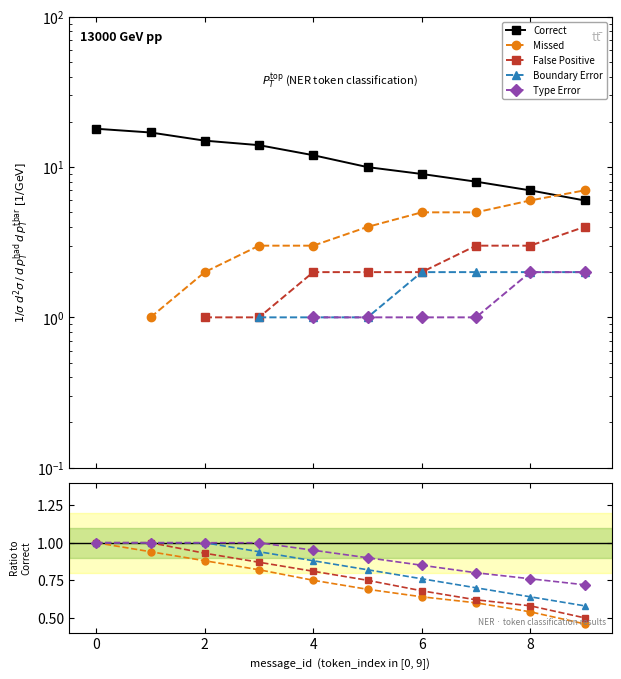

True or false: Type Error has more than 2 points higher than both neighbors.

False